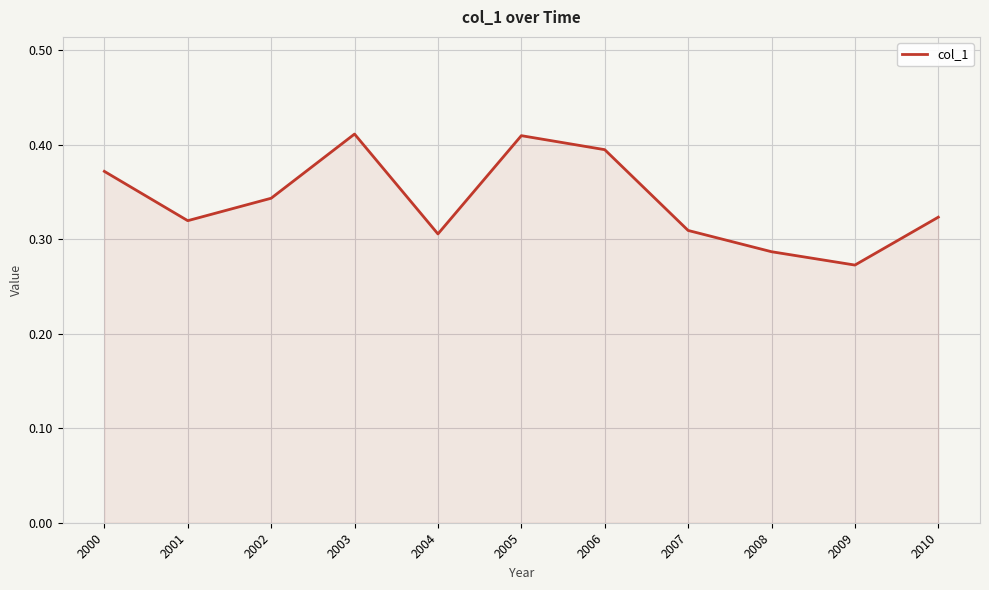

At which category does the chart reach its minimum across all series?

2009